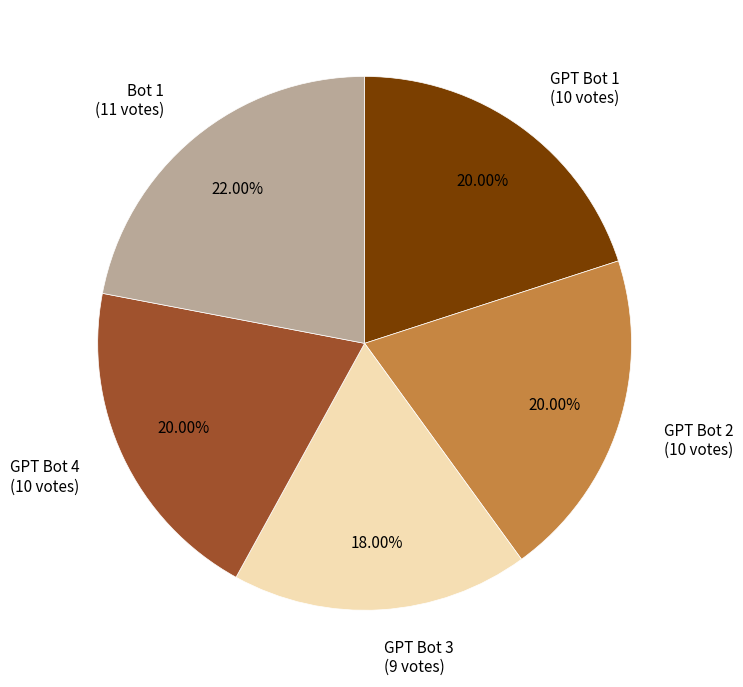

Which slice is the largest?

Bot 1